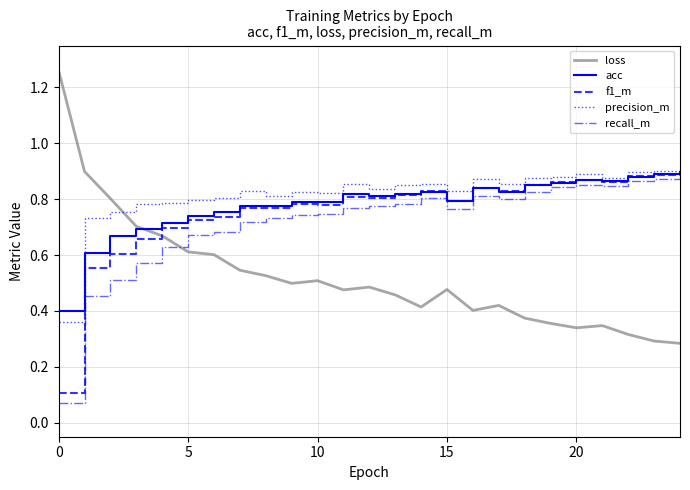

True or false: precision_m and recall_m intersect in this chart.

False